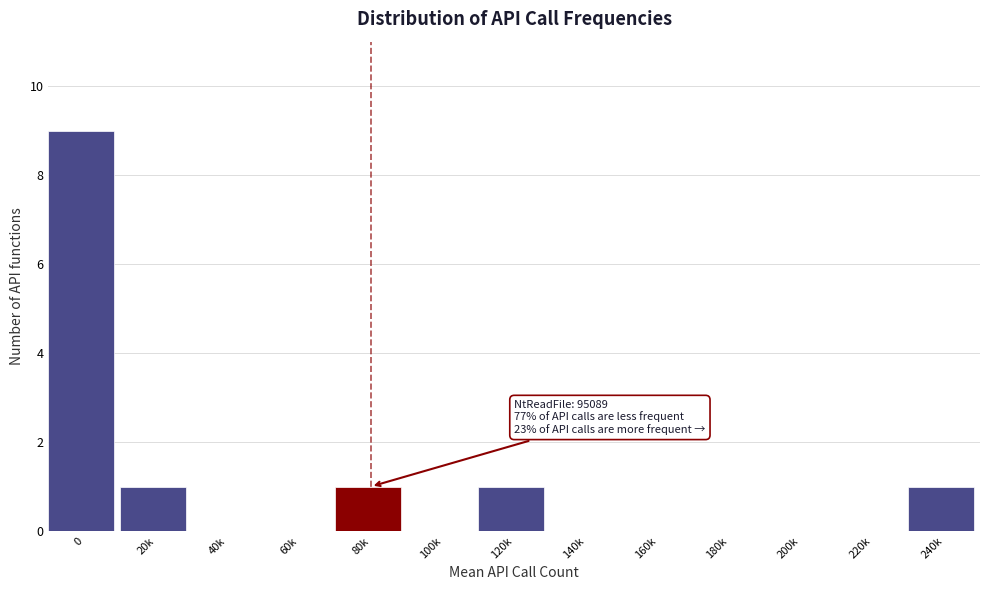

Reading right to left, extract all data points from this chart.

240k=1	220k=0	200k=0	180k=0	160k=0	140k=0	120k=1	100k=0	80k=1	60k=0	40k=0	20k=1	0=9